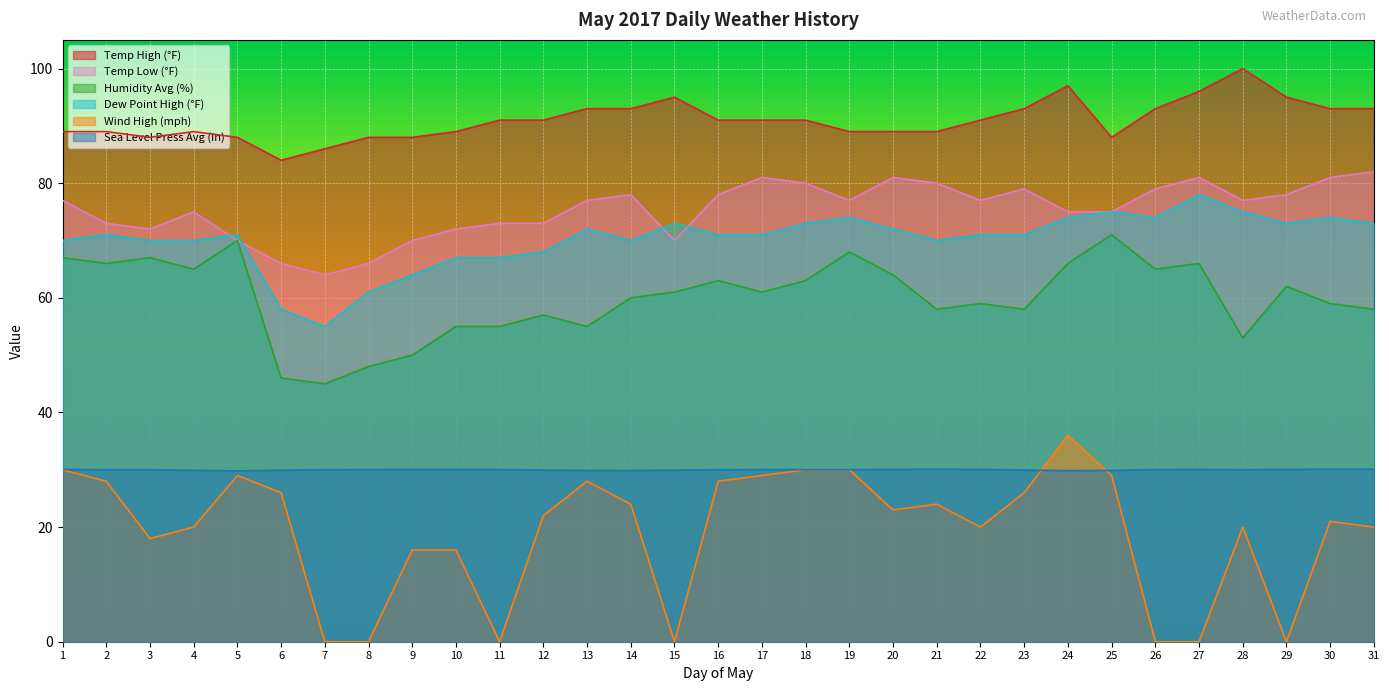

How many lines are shown in the chart?

6